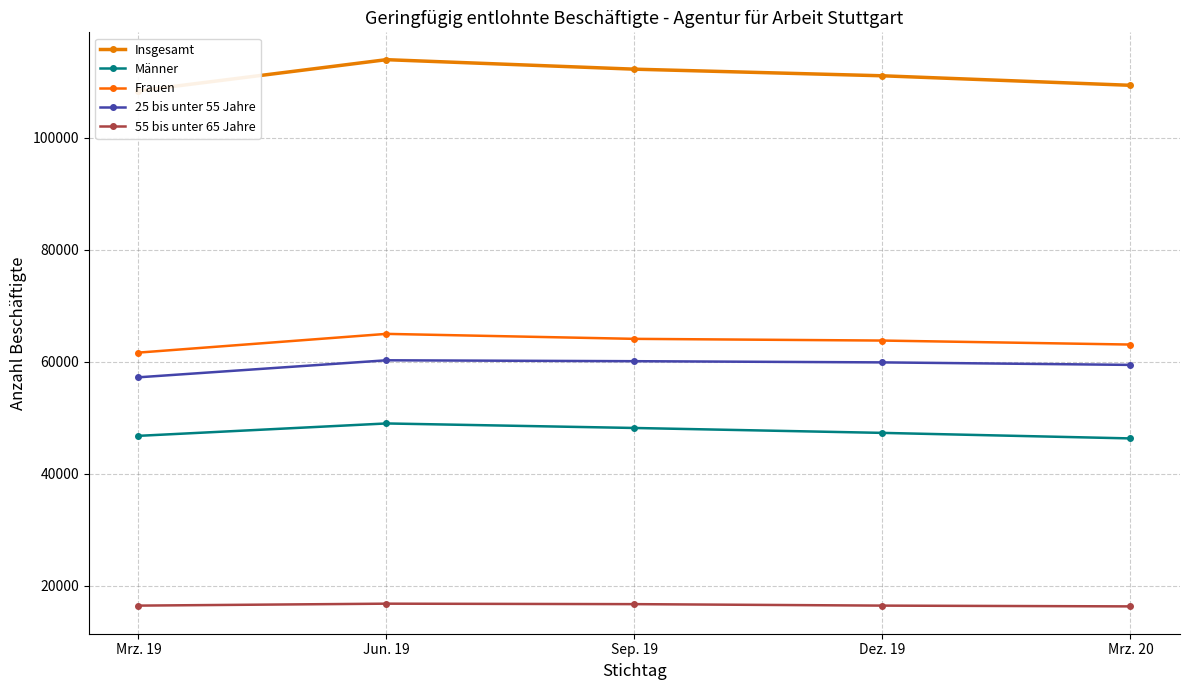

What is the highest value of the 25 bis unter 55 Jahre series?

60244